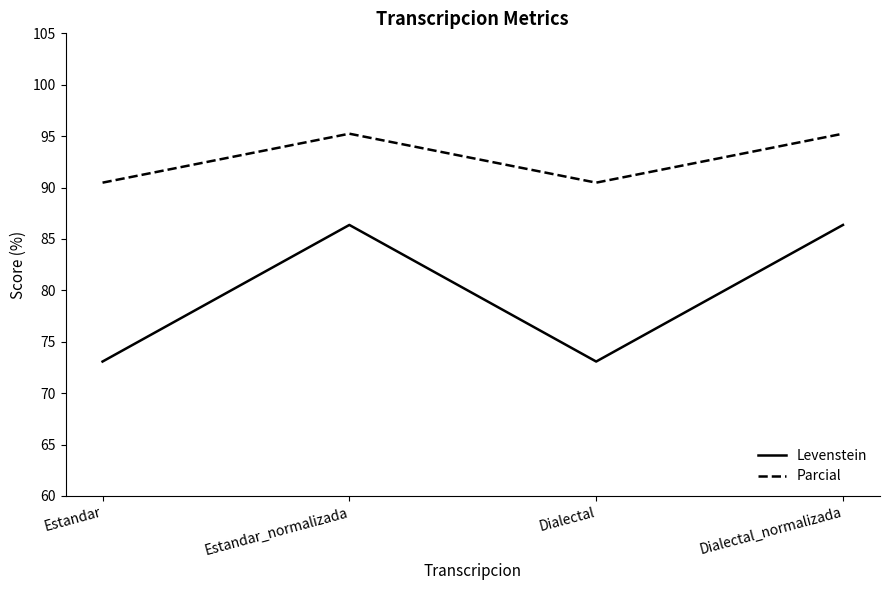

What is the smallest value displayed?

73.1